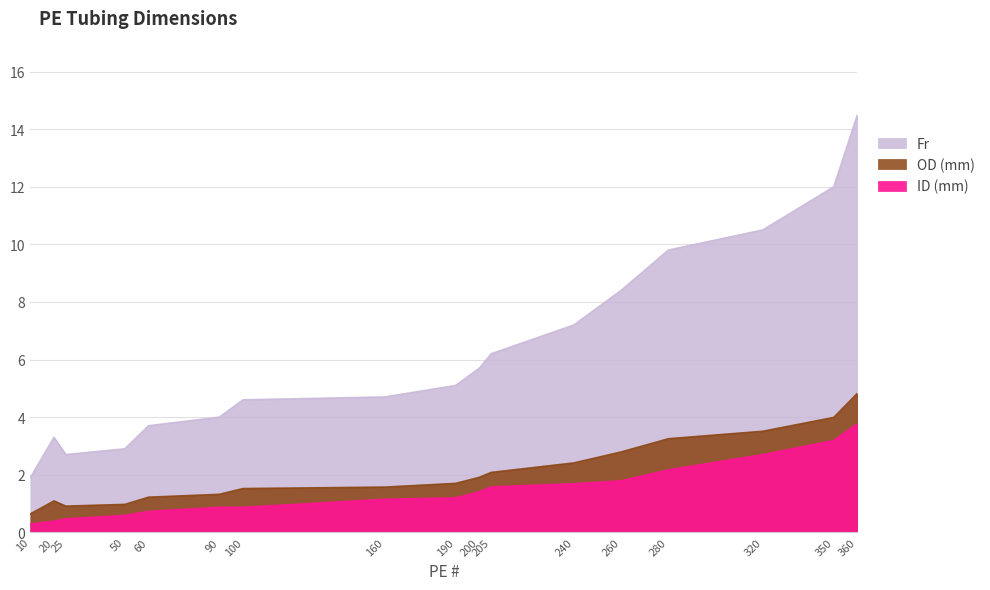

How many lines are shown in the chart?

3